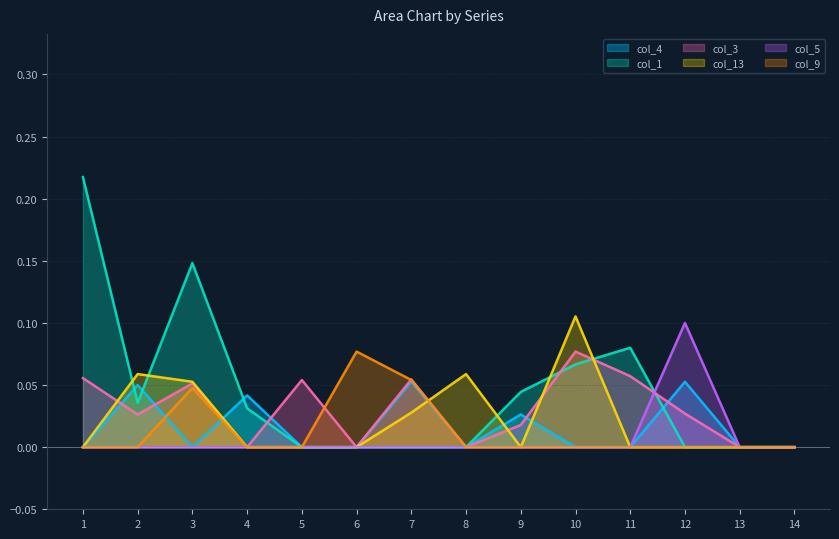

What is the difference between the maximum and minimum values in the col_3 series?

0.1